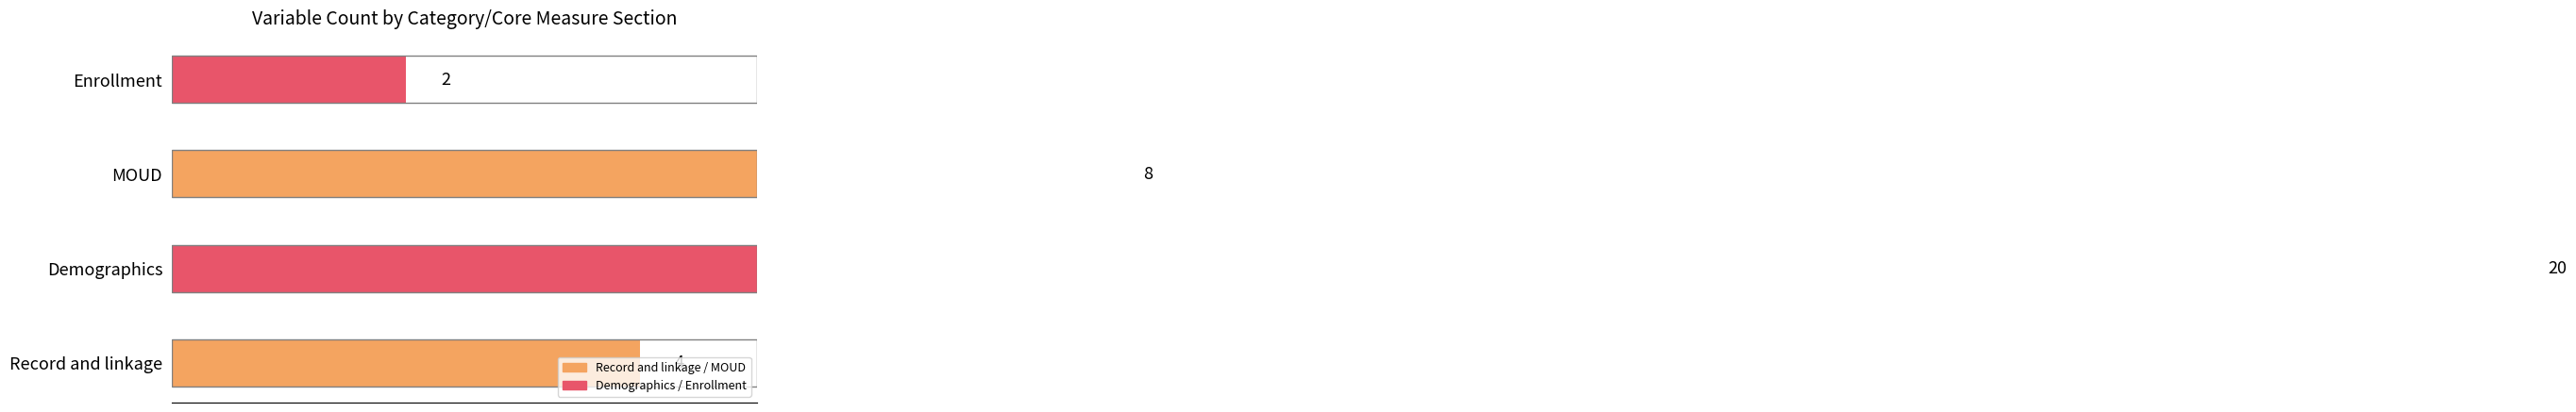

Rank the categories by value from lowest to highest.

Enrollment, Record and linkage, MOUD, Demographics